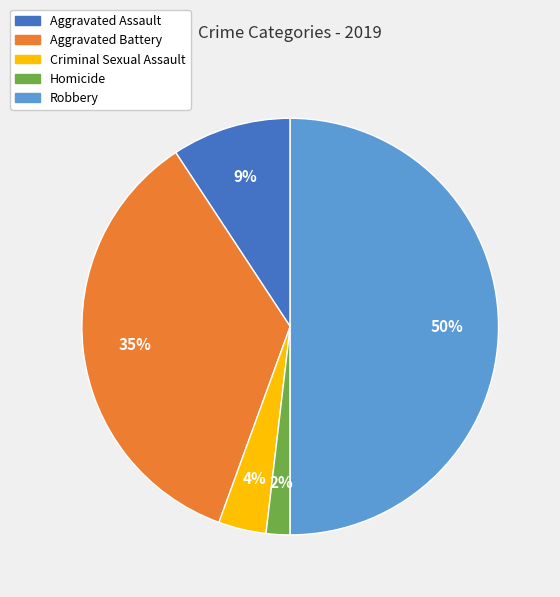

To the nearest percent, what portion does Aggravated Assault represent?

9%